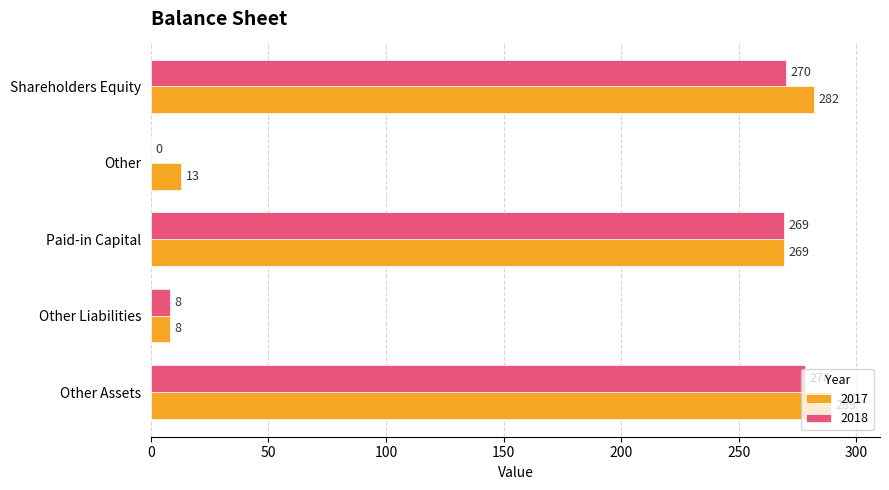

What is the maximum value for 2017?

289